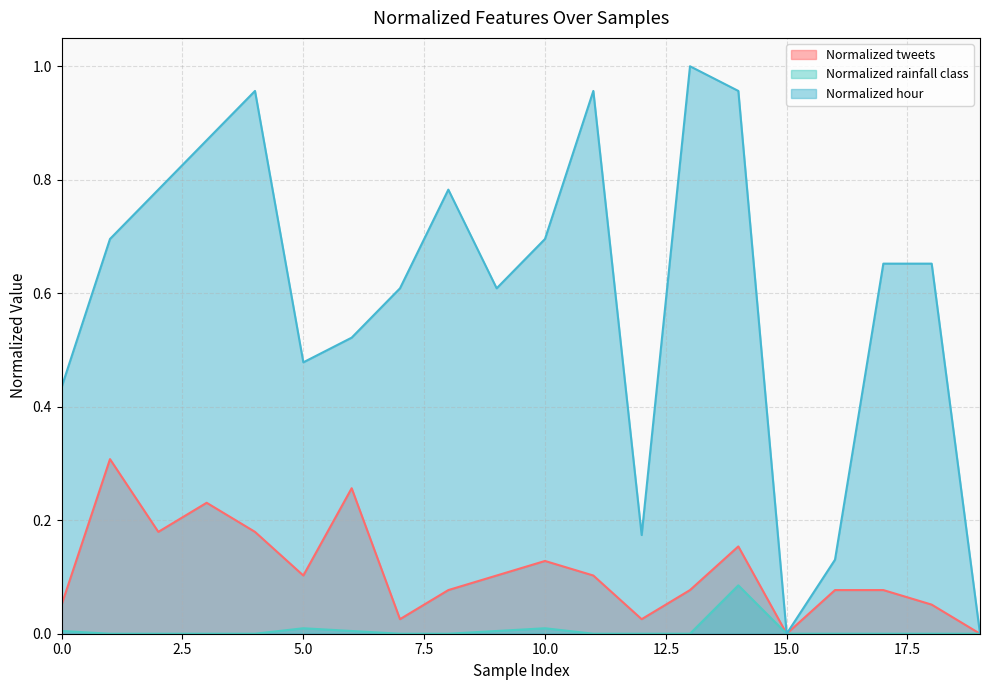

How many lines are shown in the chart?

3